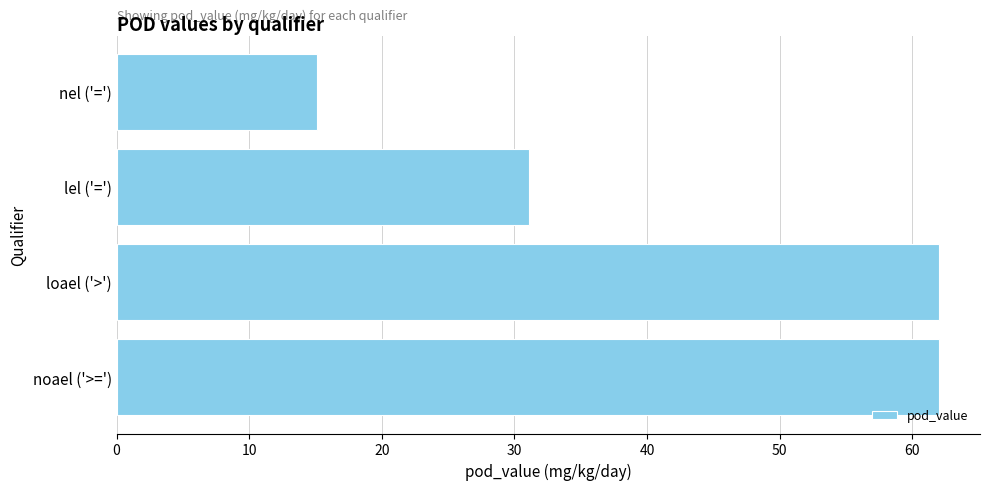

Reading bottom to top, transcribe all the data shown in this chart.

noael ('>=')=62.0	loael ('>')=62.0	lel ('=')=31.1	nel ('=')=15.1